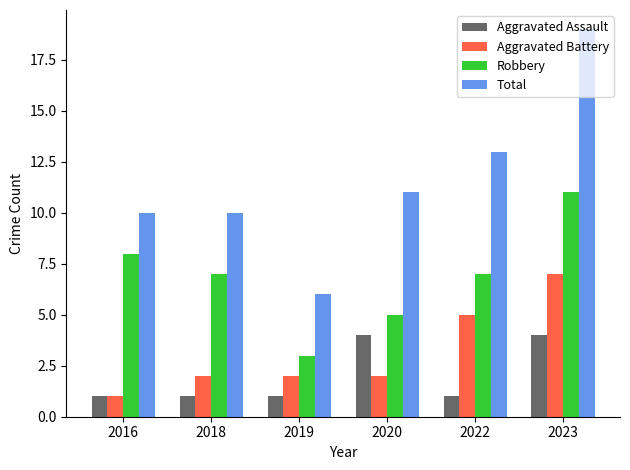

Is it true that Robbery equals 2 at 2016?

False